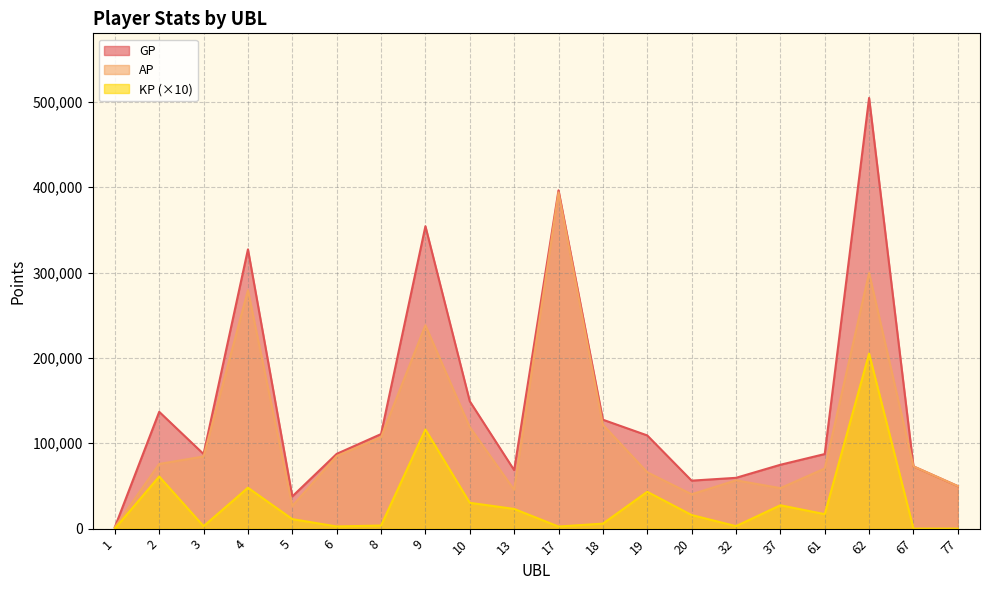

What is the value of the GP point at the 16th from the left?

74805.0